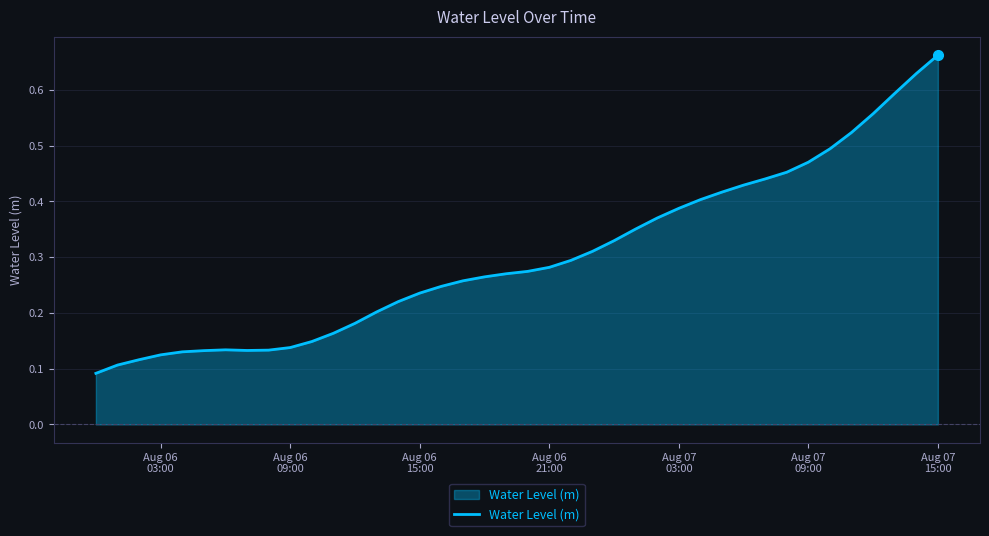

Reading right to left, what are all the values shown in this chart?

0.7	0.6	0.6	0.6	0.5	0.5	0.5	0.5	0.4	0.4	0.4	0.4	0.4	0.4	0.4	0.3	0.3	0.3	0.3	0.3	0.3	0.3	0.3	0.2	0.2	0.2	0.2	0.2	0.2	0.1	0.1	0.1	0.1	0.1	0.1	0.1	0.1	0.1	0.1	0.1